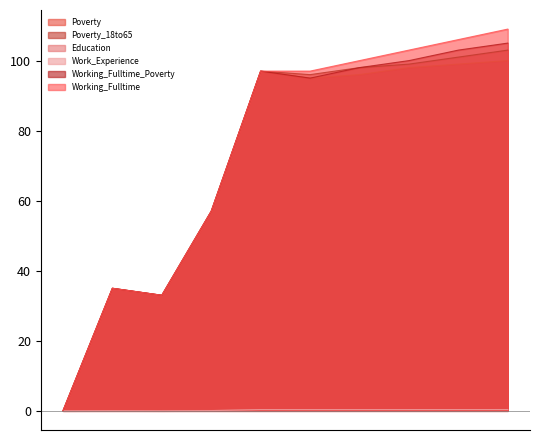

At which category does the chart reach its minimum across all series?

2014